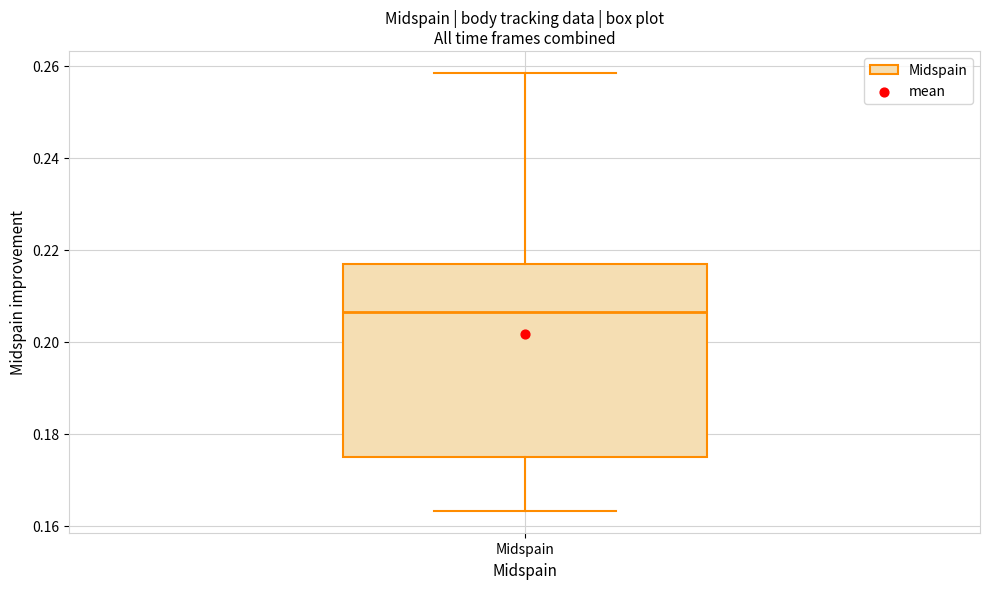

Read this box plot against the y-axis: the position of the median line, the range covered by the box, and the ends of both whiskers. The values are not printed on the chart, so give them approximately, as read against the axis.

median 0.206, box 0.174 to 0.216, whiskers 0.164 to 0.258